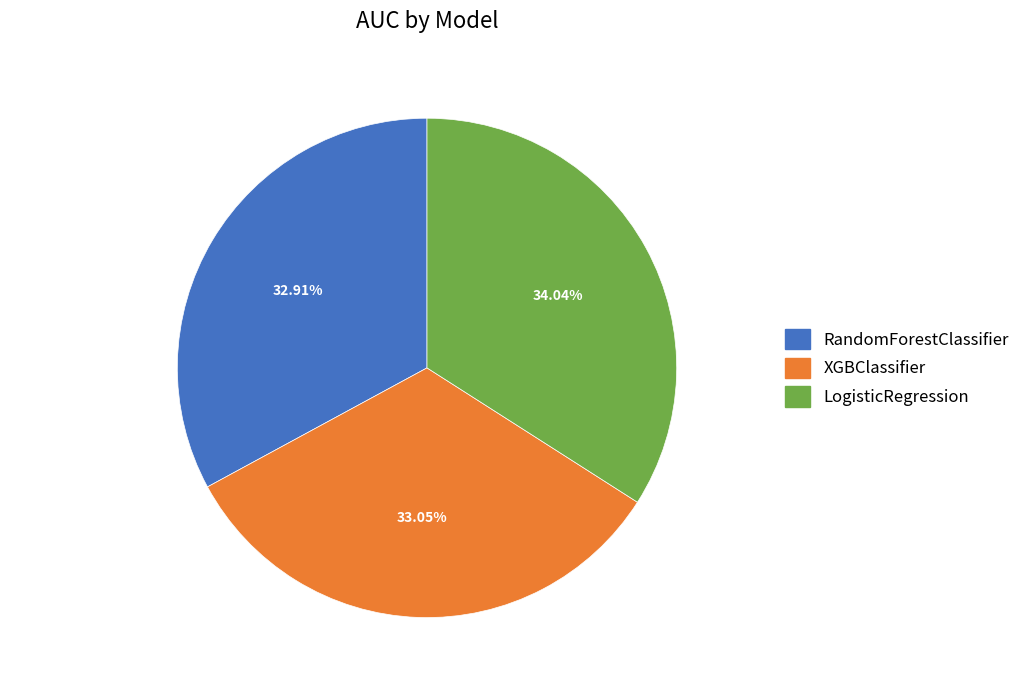

True or false: LogisticRegression accounts for 34% of the total.

True